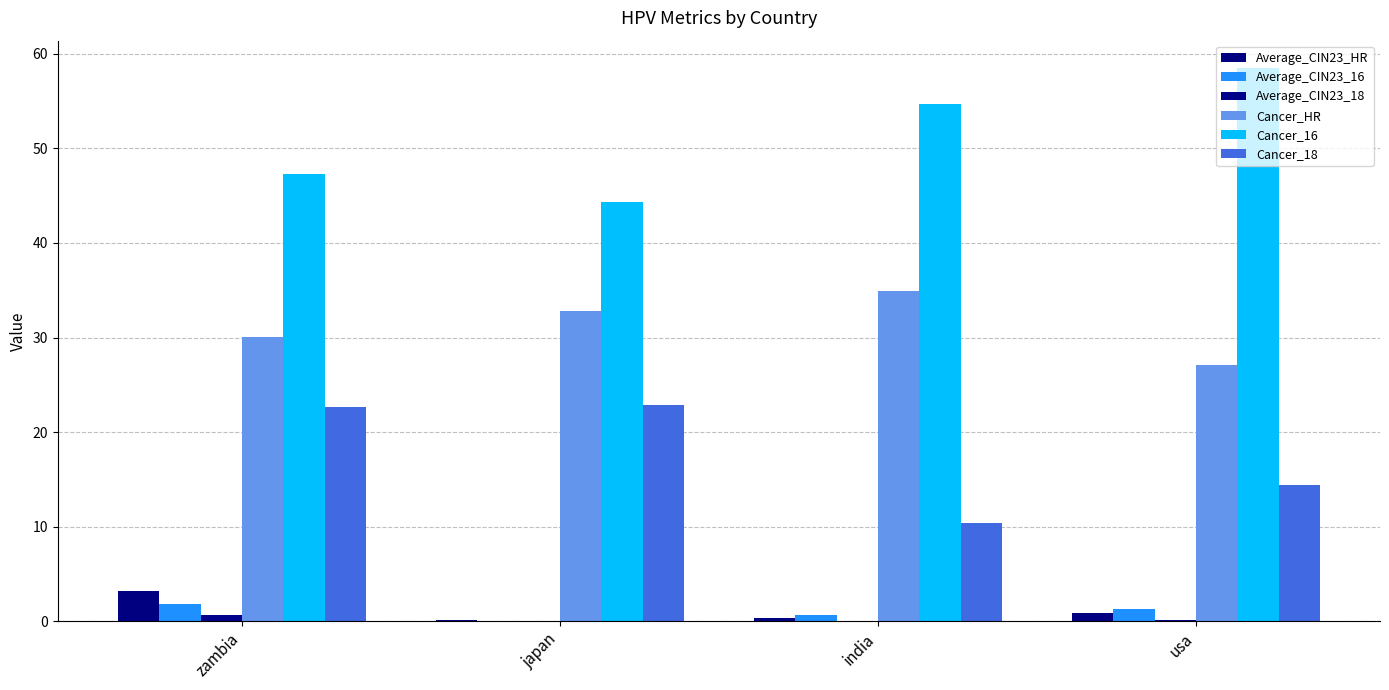

What is the greatest value displayed?

58.5